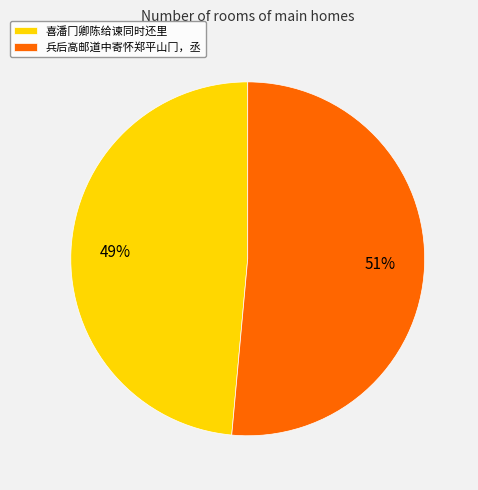

How many slices are in this pie chart?

2